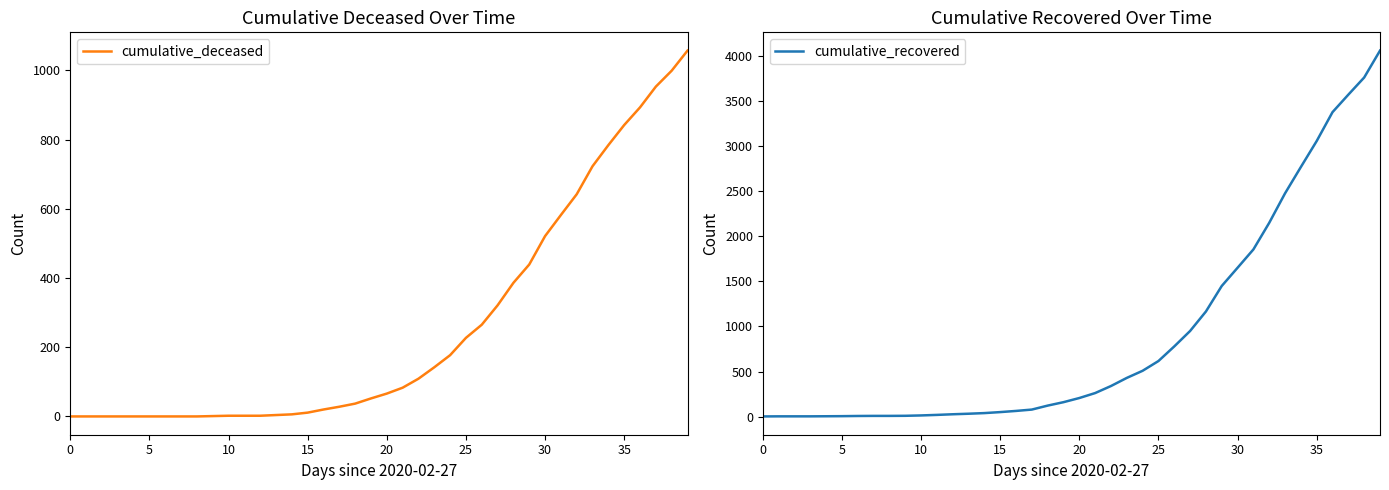

At which label does cumulative_recovered reach its peak?

39